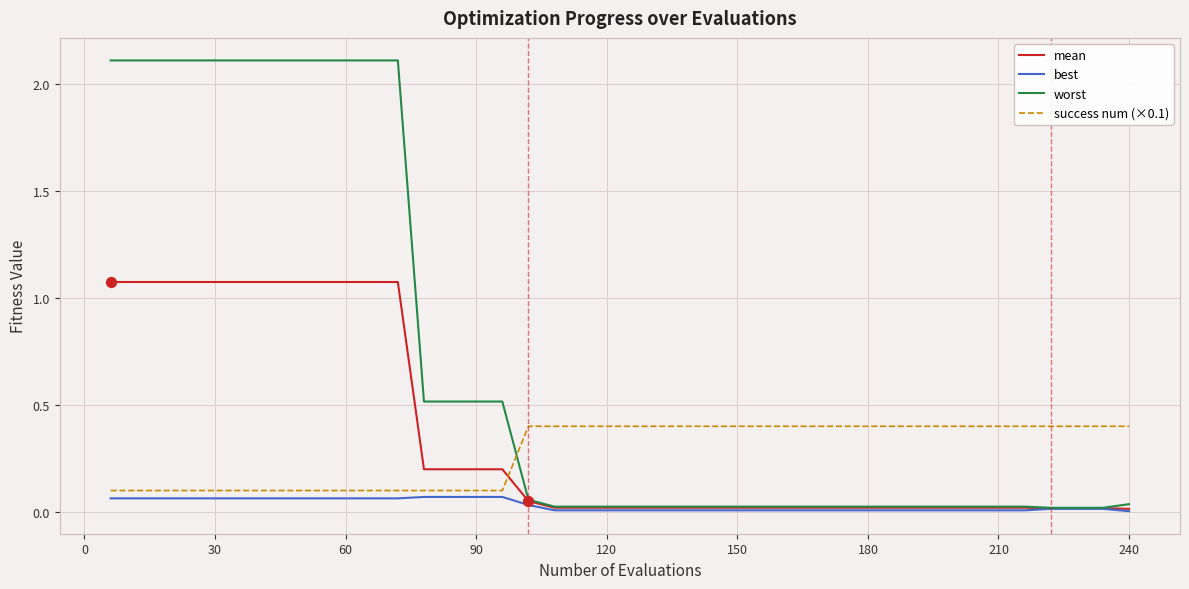

Which series has the largest total across all categories?

worst